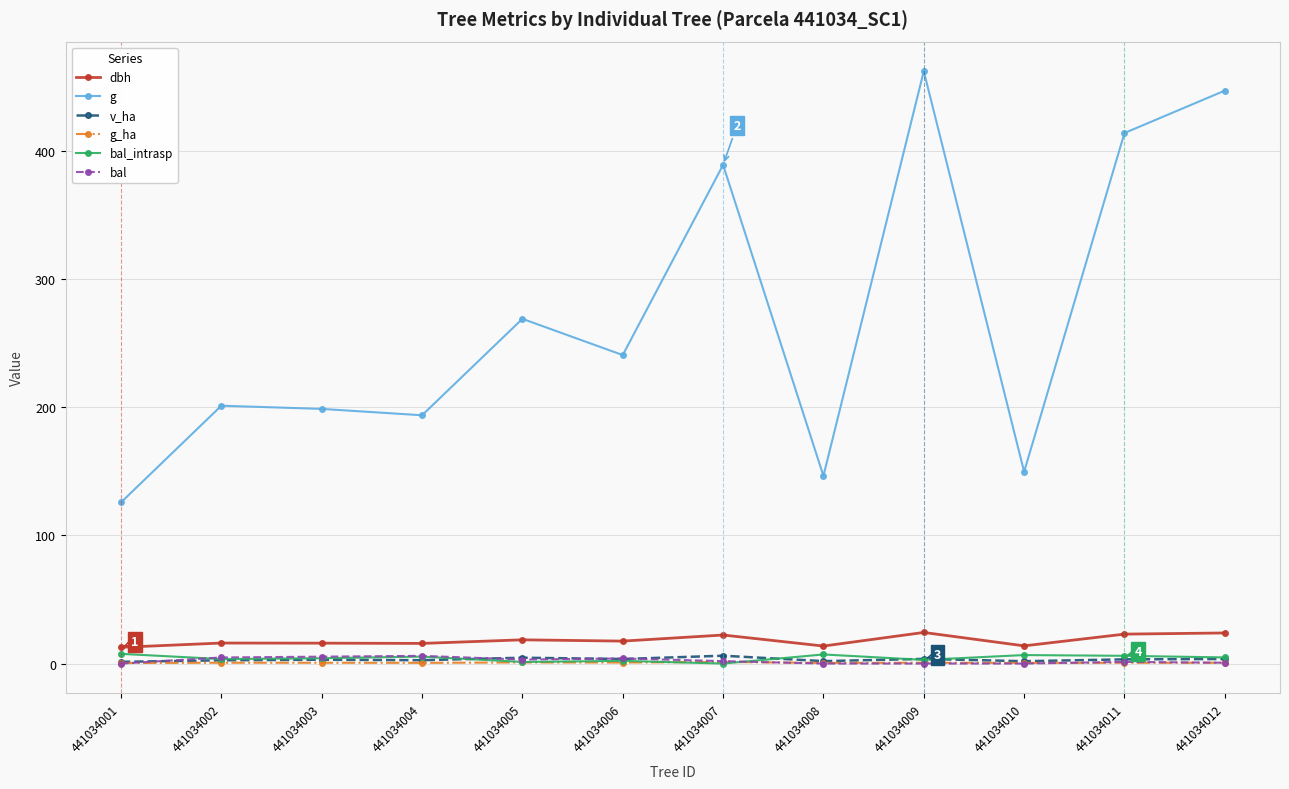

After their last crossing, which series has the higher values: g_ha or bal_intrasp?

bal_intrasp